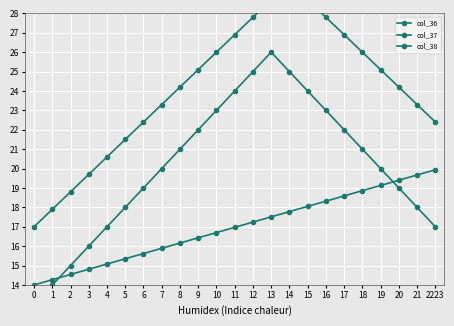

Which series has the largest range (max minus min)?

col_37